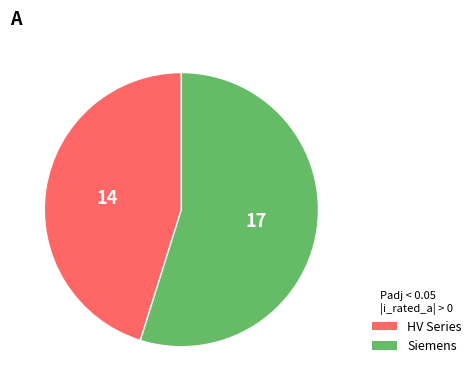

How many slices are in this pie chart?

2